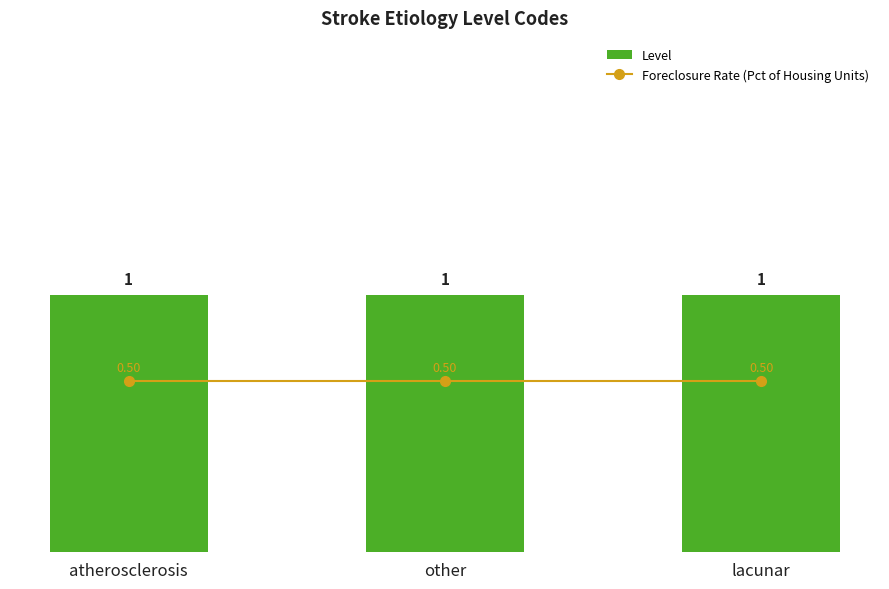

What is the sum of all Level values?

3.0